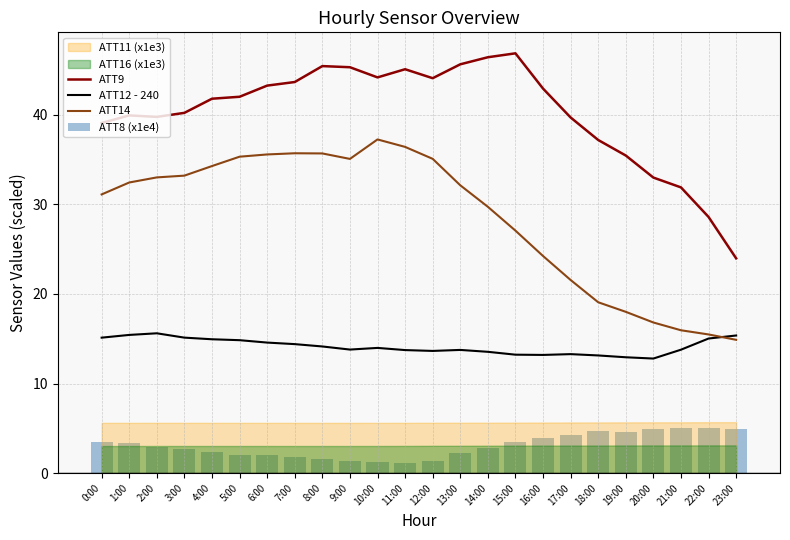

What is the label of the 18th bar from the left?

17:00